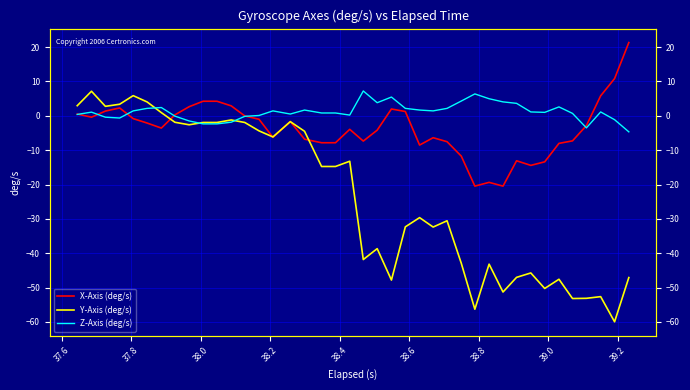

Which series has the largest total across all categories?

Z-Axis (deg/s)